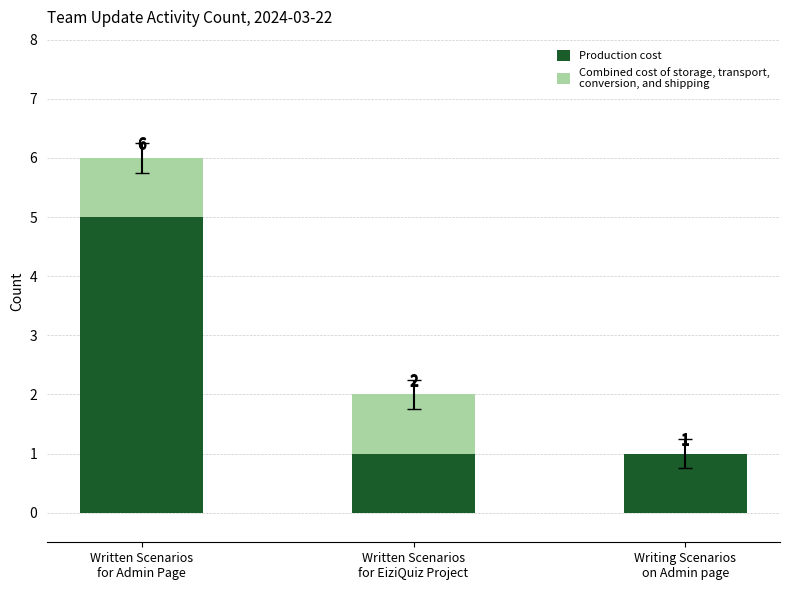

Are the bars grouped side by side (vs. stacked)?

No